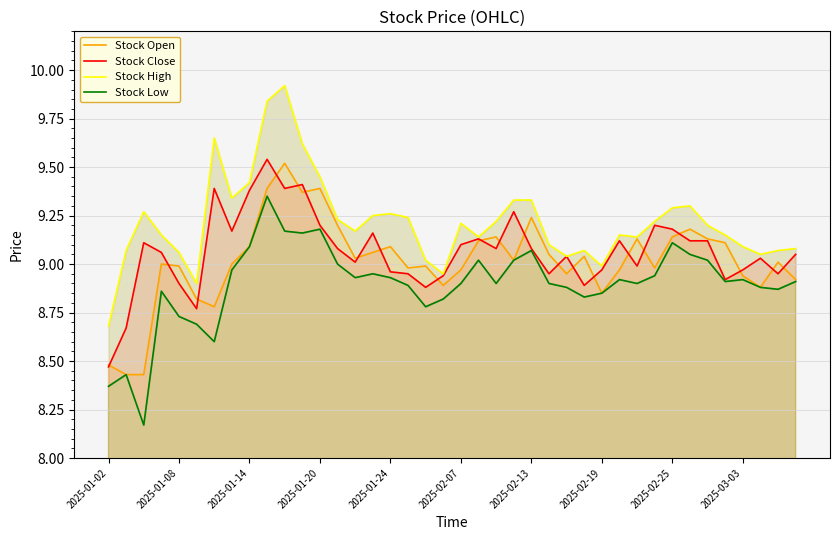

What value does the Stock Close series have at 31?

9.2